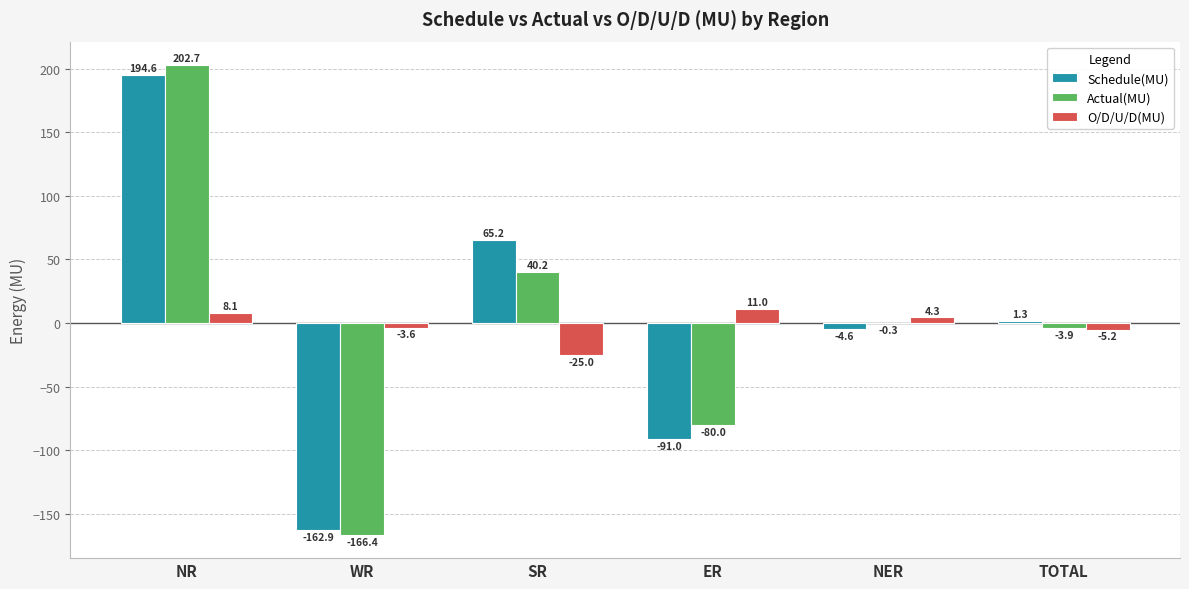

What are all the series names shown in the legend?

Schedule(MU), Actual(MU), O/D/U/D(MU)